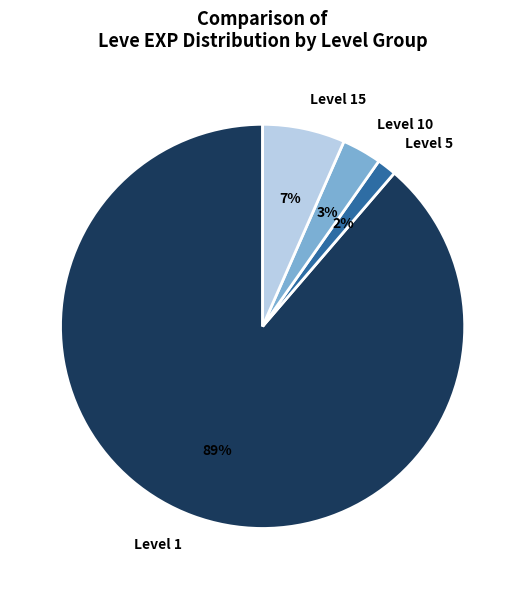

Combined, do Level 1 and Level 15 account for over 50%?

Yes